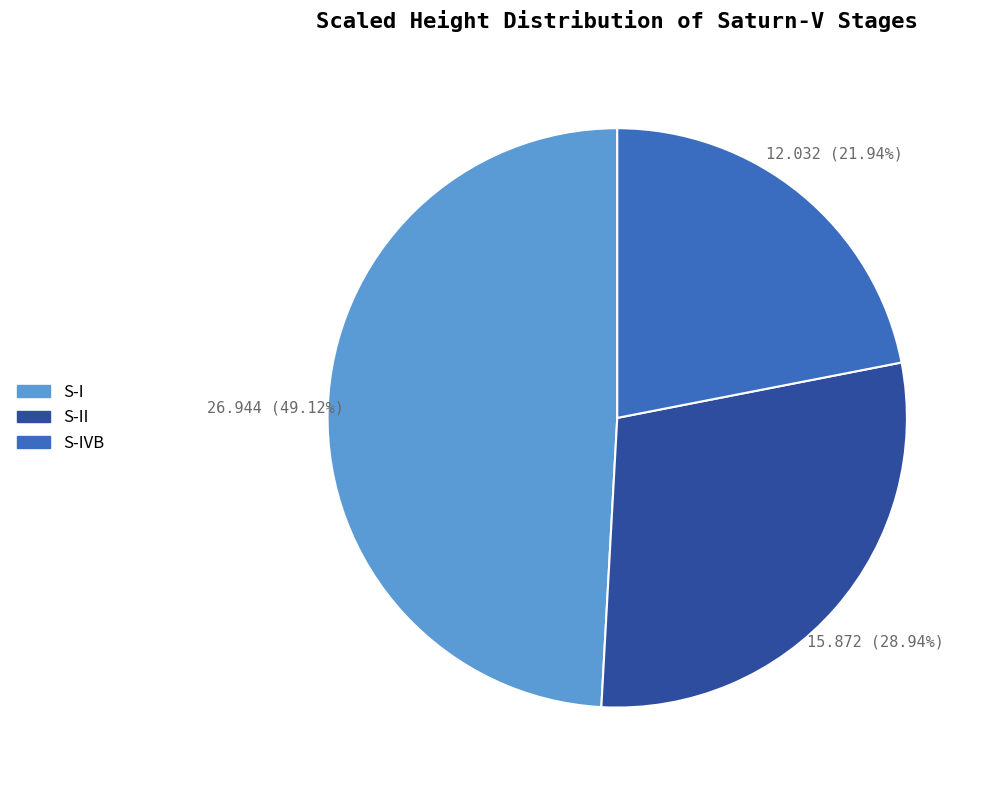

Is there any slice that represents more than half of the pie?

No